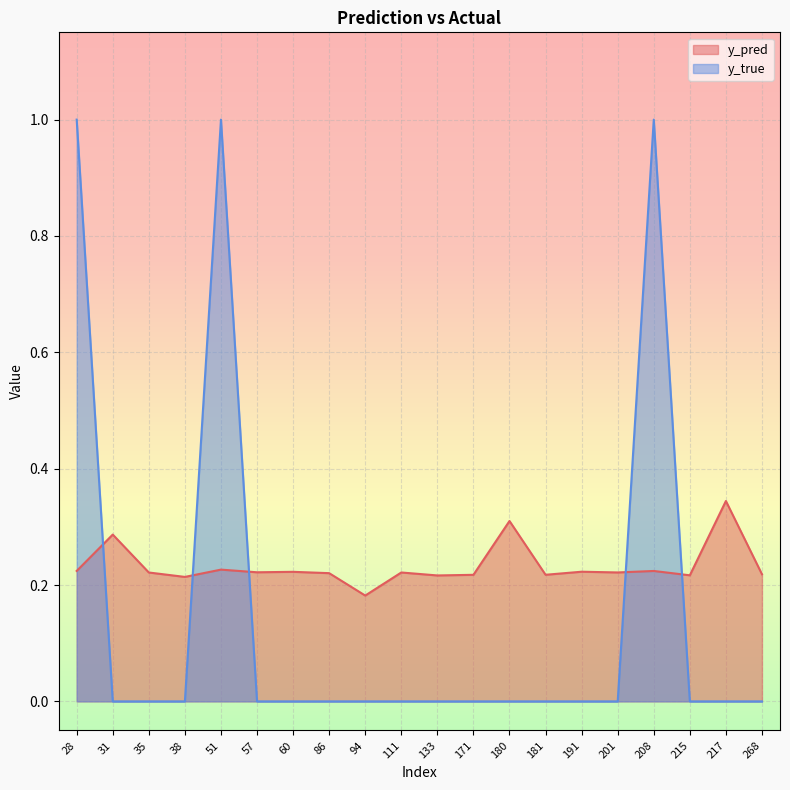

Rank the categories by y_pred value from lowest to highest.

94, 38, 133, 215, 171, 181, 268, 86, 35, 111, 201, 57, 60, 191, 208, 28, 51, 31, 180, 217